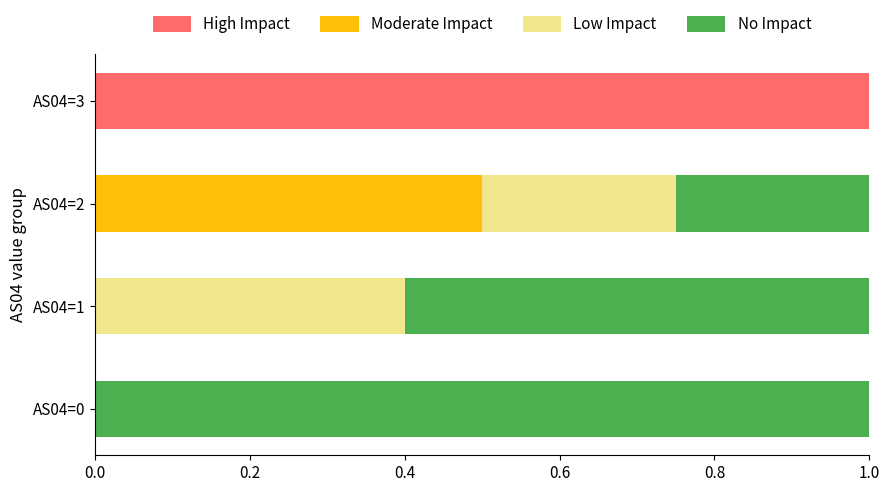

What is the sum of the High Impact values at AS04=3 and AS04=1?

1.0